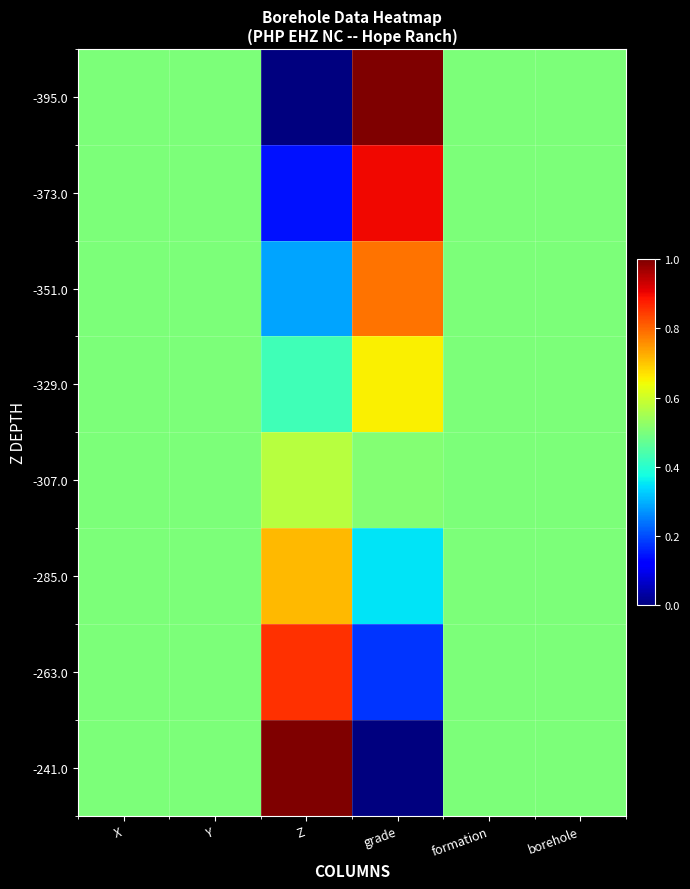

Reading left to right, what are all the values shown in this chart?

-395.0: X=0.5	Y=0.5	Z=0.0	grade=1.0	formation=0.5	borehole=0.5
-373.0: X=0.5	Y=0.5	Z=0.1	grade=0.9	formation=0.5	borehole=0.5
-351.0: X=0.5	Y=0.5	Z=0.3	grade=0.8	formation=0.5	borehole=0.5
-329.0: X=0.5	Y=0.5	Z=0.4	grade=0.7	formation=0.5	borehole=0.5
-307.0: X=0.5	Y=0.5	Z=0.6	grade=0.5	formation=0.5	borehole=0.5
-285.0: X=0.5	Y=0.5	Z=0.7	grade=0.3	formation=0.5	borehole=0.5
-263.0: X=0.5	Y=0.5	Z=0.9	grade=0.2	formation=0.5	borehole=0.5
-241.0: X=0.5	Y=0.5	Z=1.0	grade=0.0	formation=0.5	borehole=0.5